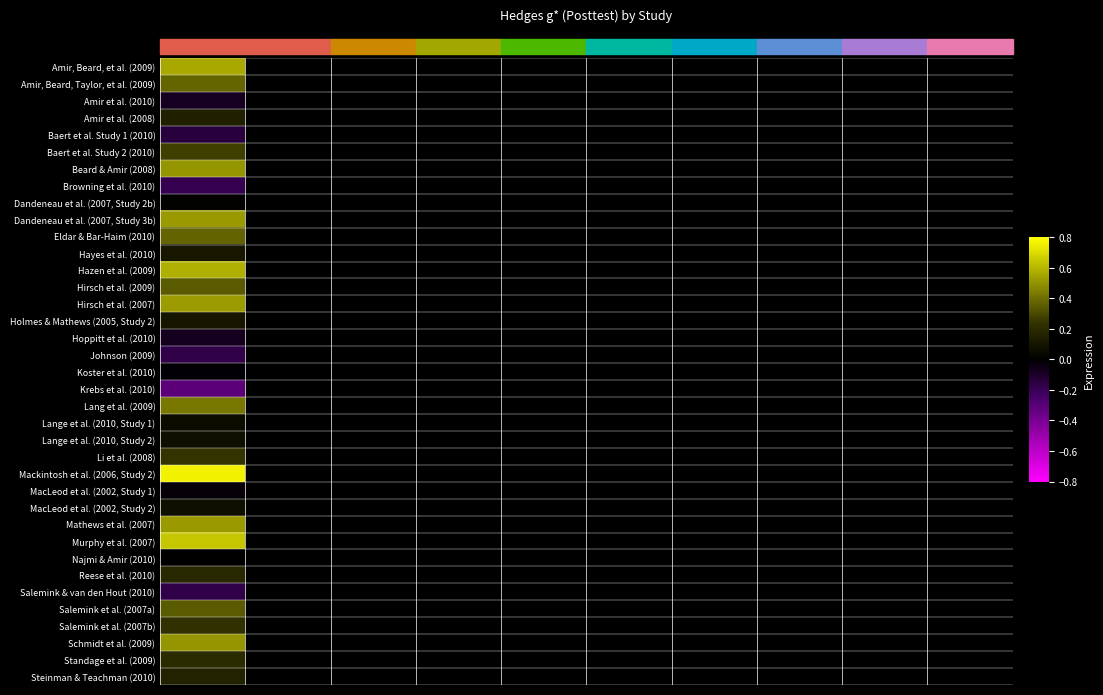

Which series has the largest total across all categories?

Mackintosh et al. (2006, Study 2)